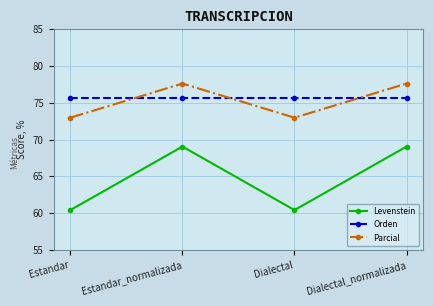

Reading left to right, what are all the values shown in this chart?

Levenstein: Estandar=60.4	Estandar_normalizada=69.0	Dialectal=60.4	Dialectal_normalizada=69.0
Orden: Estandar=75.7	Estandar_normalizada=75.7	Dialectal=75.7	Dialectal_normalizada=75.7
Parcial: Estandar=73.0	Estandar_normalizada=77.6	Dialectal=73.0	Dialectal_normalizada=77.6